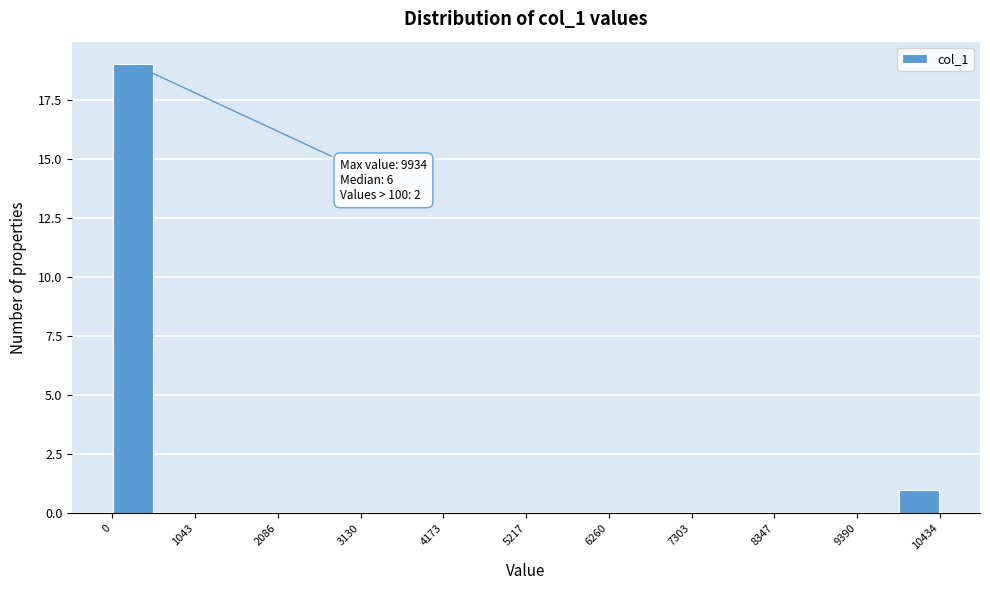

Read against the x-axis, roughly where is the centre of the tallest bar?

200